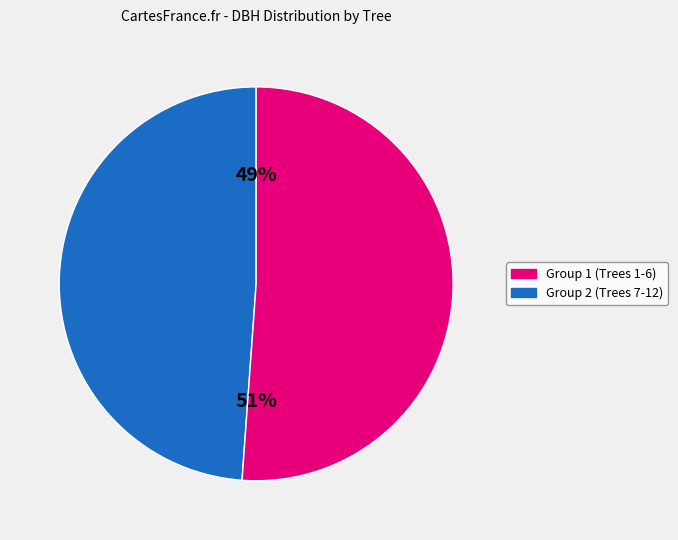

How many segments does this pie chart have?

2